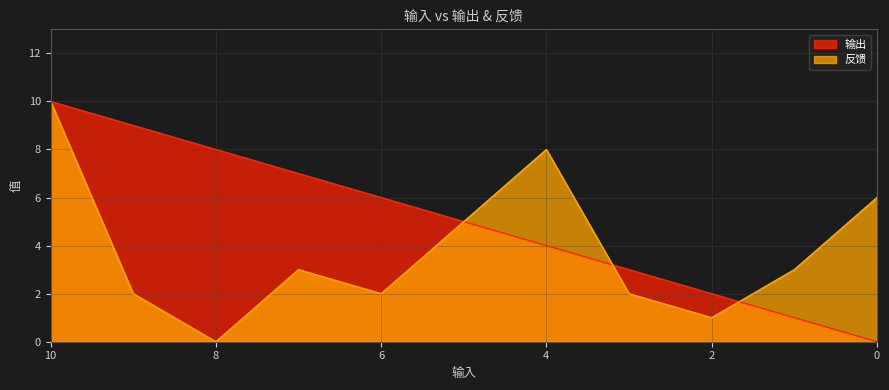

How many interior local peaks does the 反馈 series have?

2